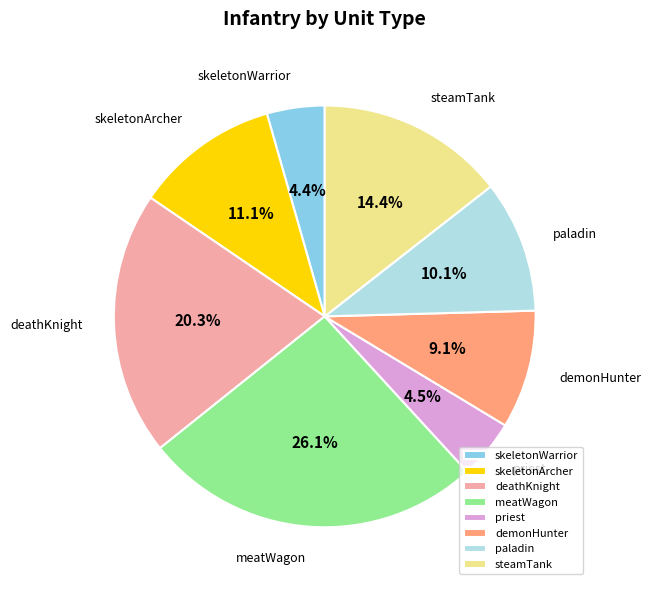

Combined, do meatWagon and paladin account for over 50%?

No